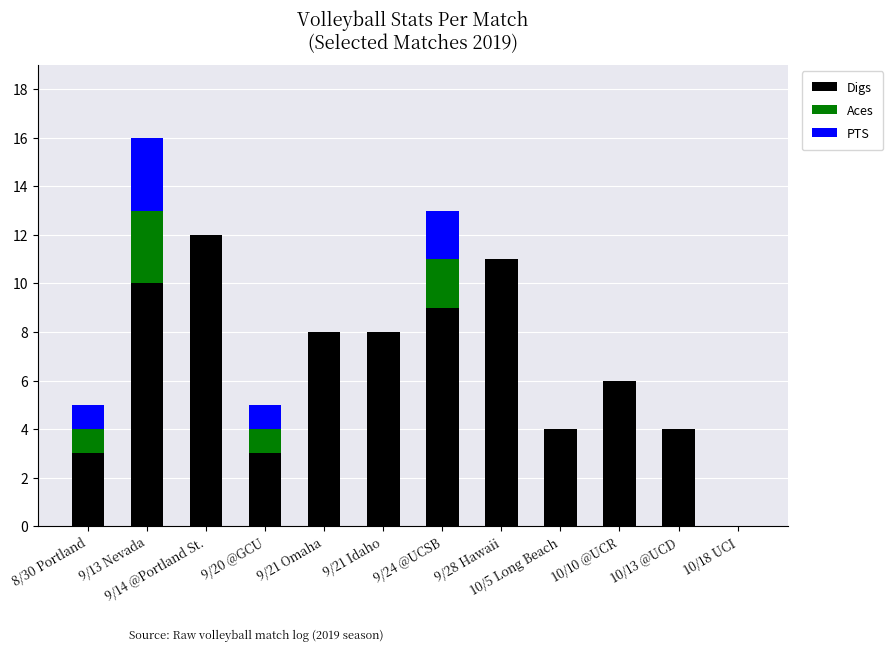

At which category is the sum across all series the highest?

9/13 Nevada